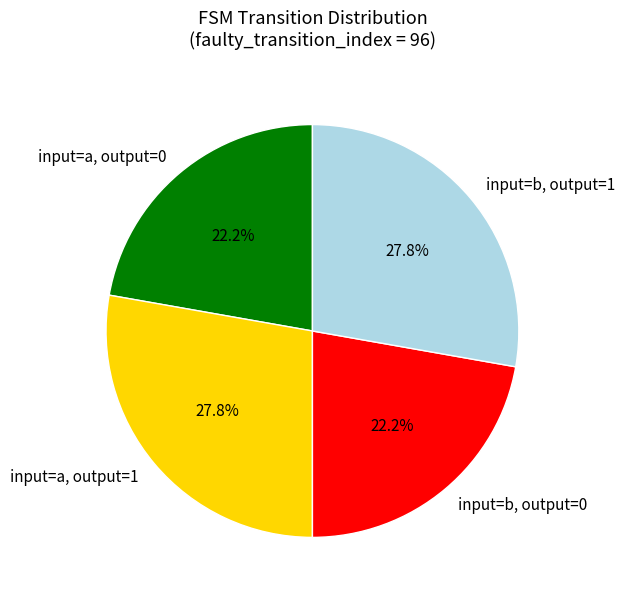

How much of the chart is everything except input=b, output=1?

72.2%